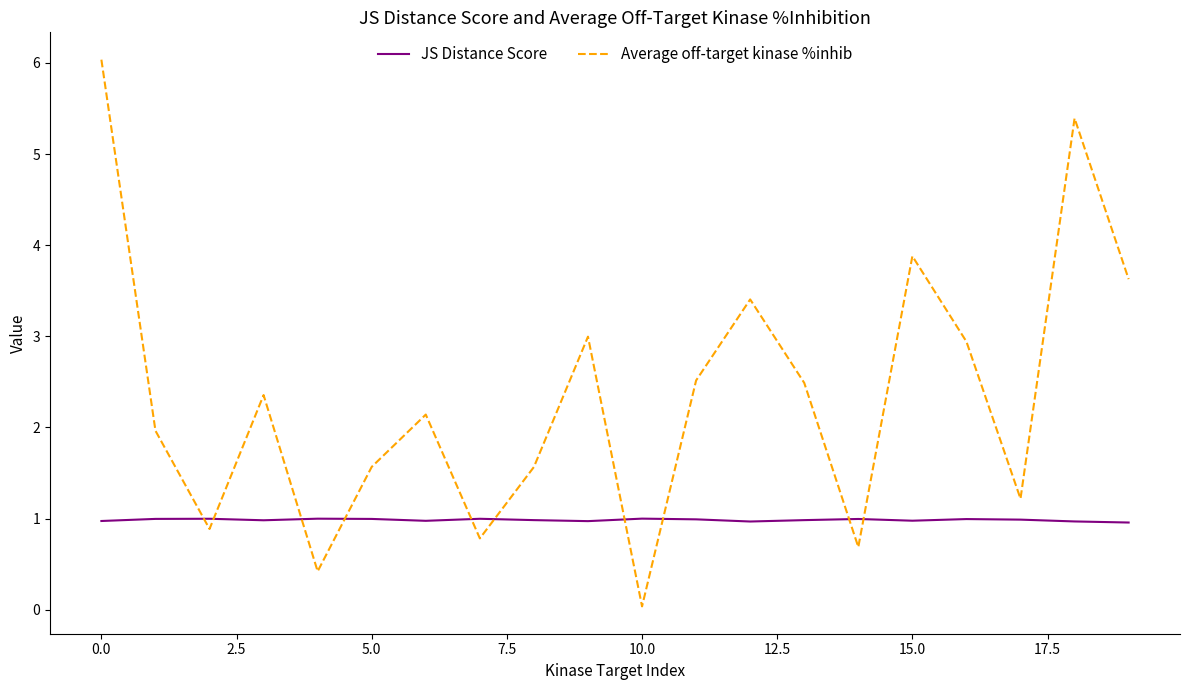

What is the highest value of the Average off-target kinase %inhib series?

6.0